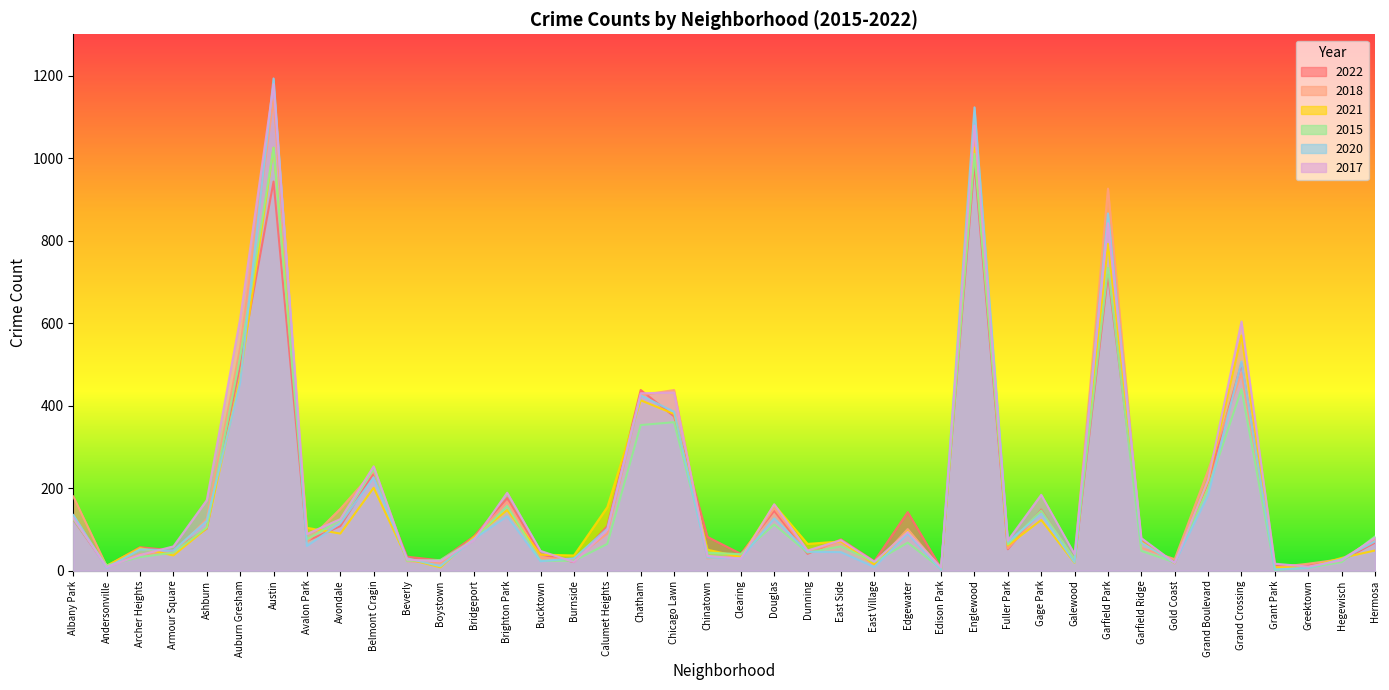

What are all the series names shown in the legend?

2022, 2018, 2021, 2015, 2020, 2017